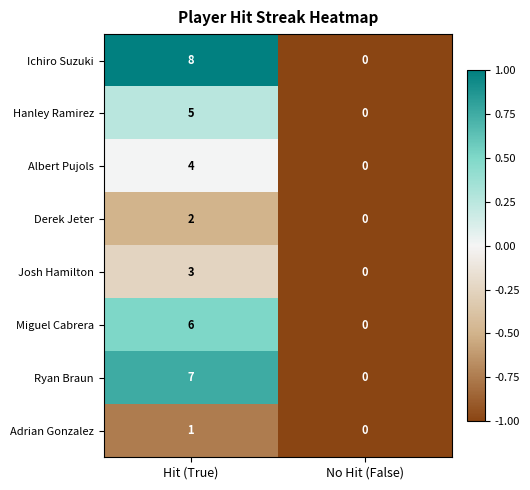

Reading left to right, list all the values displayed in this chart.

Ichiro Suzuki: Hit (True)=8	No Hit (False)=0
Hanley Ramirez: Hit (True)=5	No Hit (False)=0
Albert Pujols: Hit (True)=4	No Hit (False)=0
Derek Jeter: Hit (True)=2	No Hit (False)=0
Josh Hamilton: Hit (True)=3	No Hit (False)=0
Miguel Cabrera: Hit (True)=6	No Hit (False)=0
Ryan Braun: Hit (True)=7	No Hit (False)=0
Adrian Gonzalez: Hit (True)=1	No Hit (False)=0